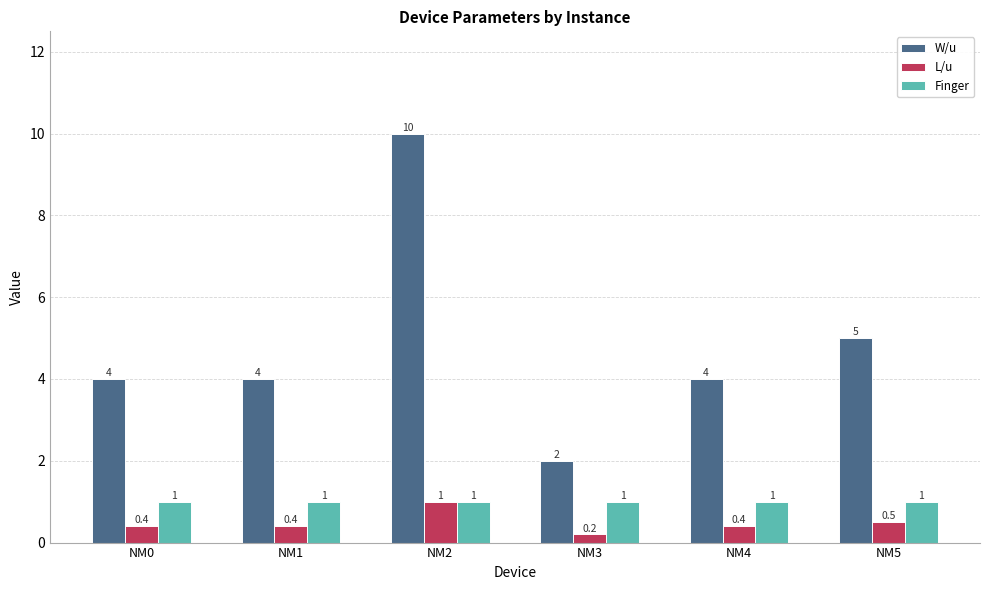

The W/u series shows 5.2 at NM4. True or false?

False